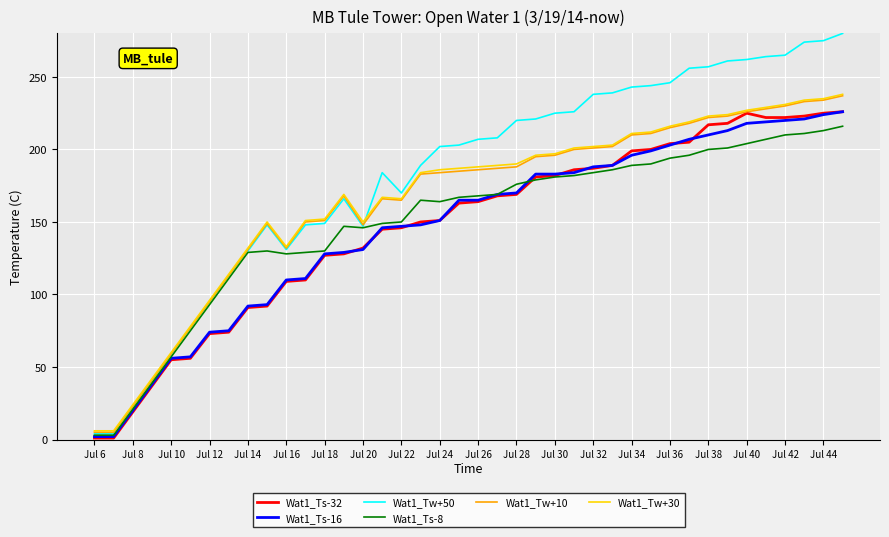

What is the greatest value displayed?

280